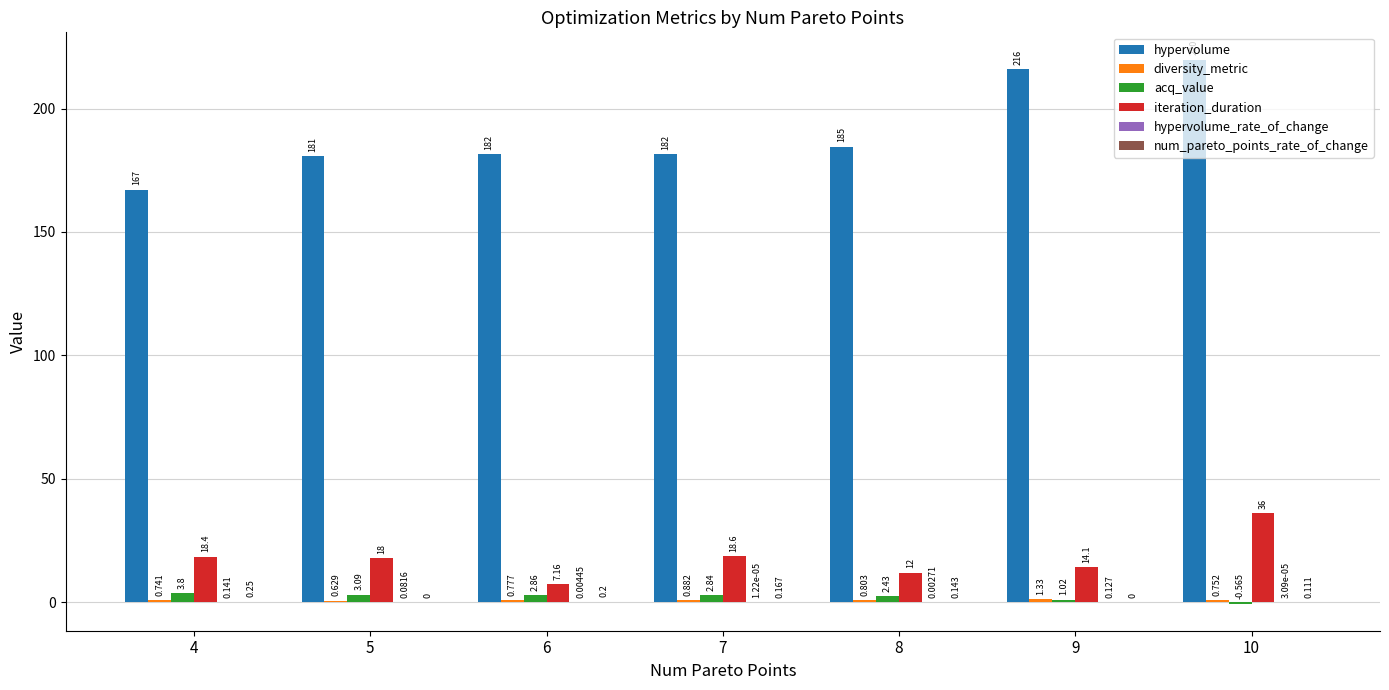

Which series changed the most between 5 and 6?

iteration_duration